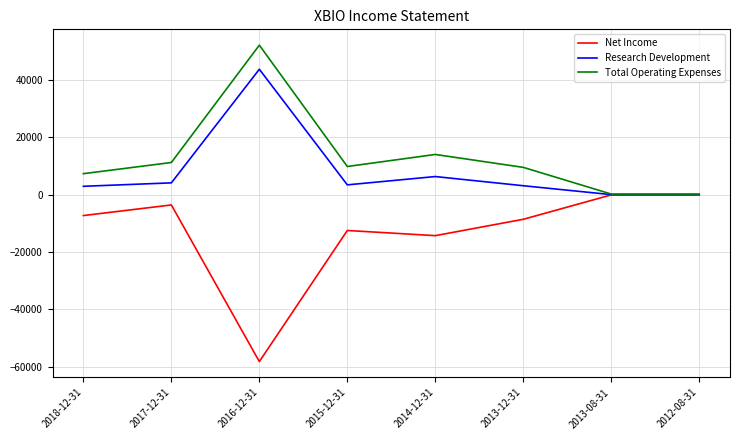

The value of Research Development at 2013-08-31 is 0. True or false?

True